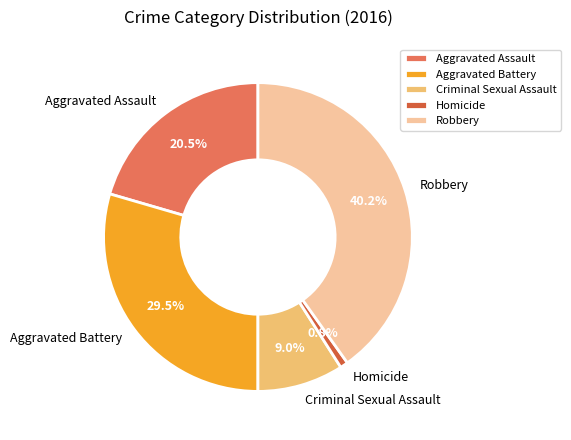

Between Criminal Sexual Assault and Homicide, which is larger?

Criminal Sexual Assault